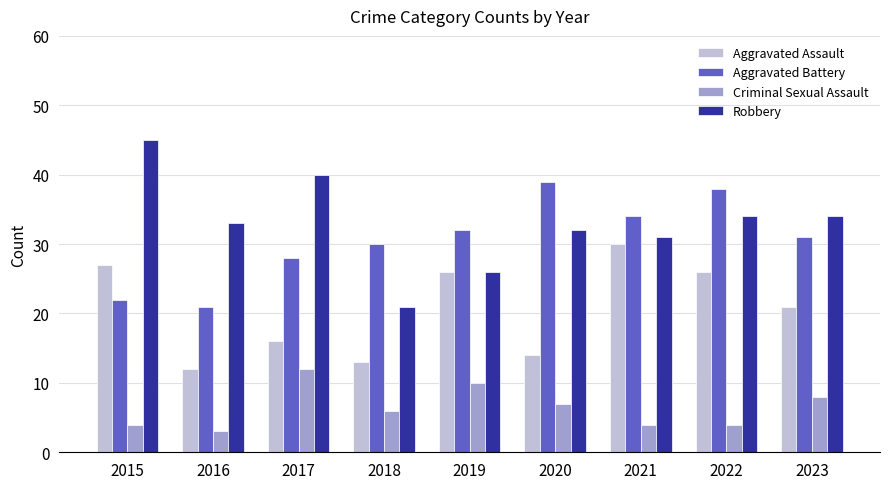

What is the sum of the Robbery values at 2021 and 2023?

65